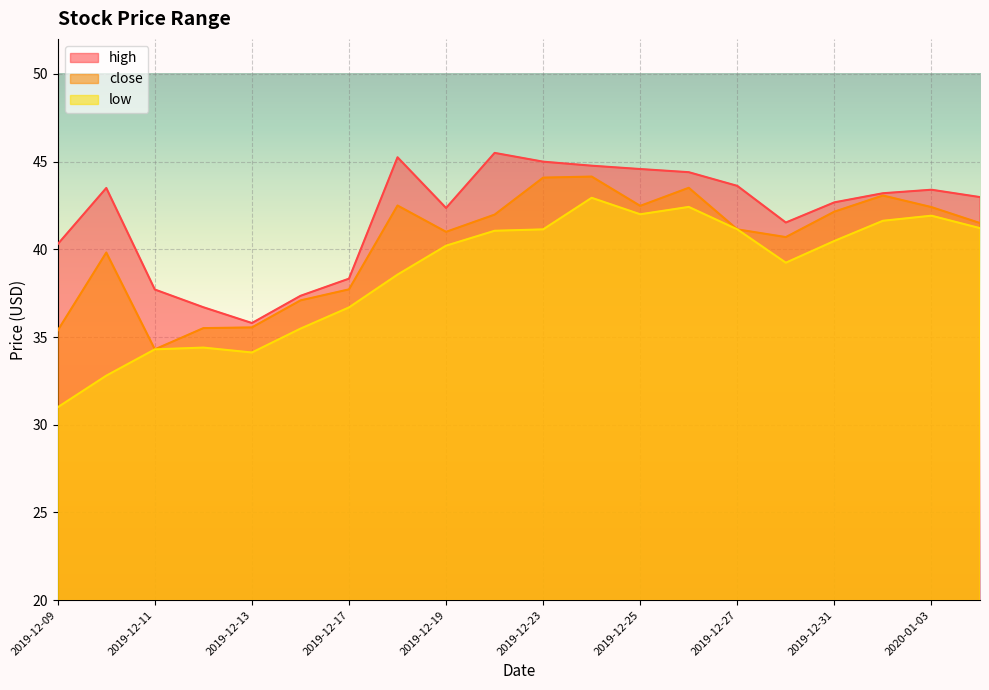

What is the lowest value of the high series?

35.8